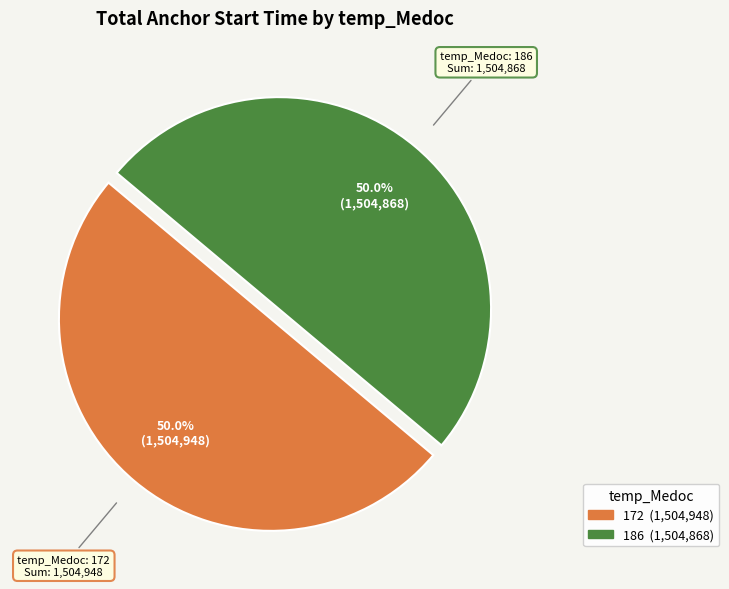

What is the total percentage of 186 and 172?

100.0%